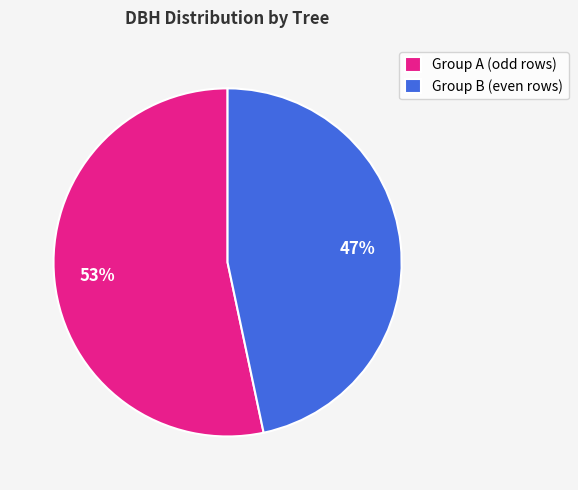

Do Group B (even rows) and Group A (odd rows) together represent more than half of the pie?

Yes